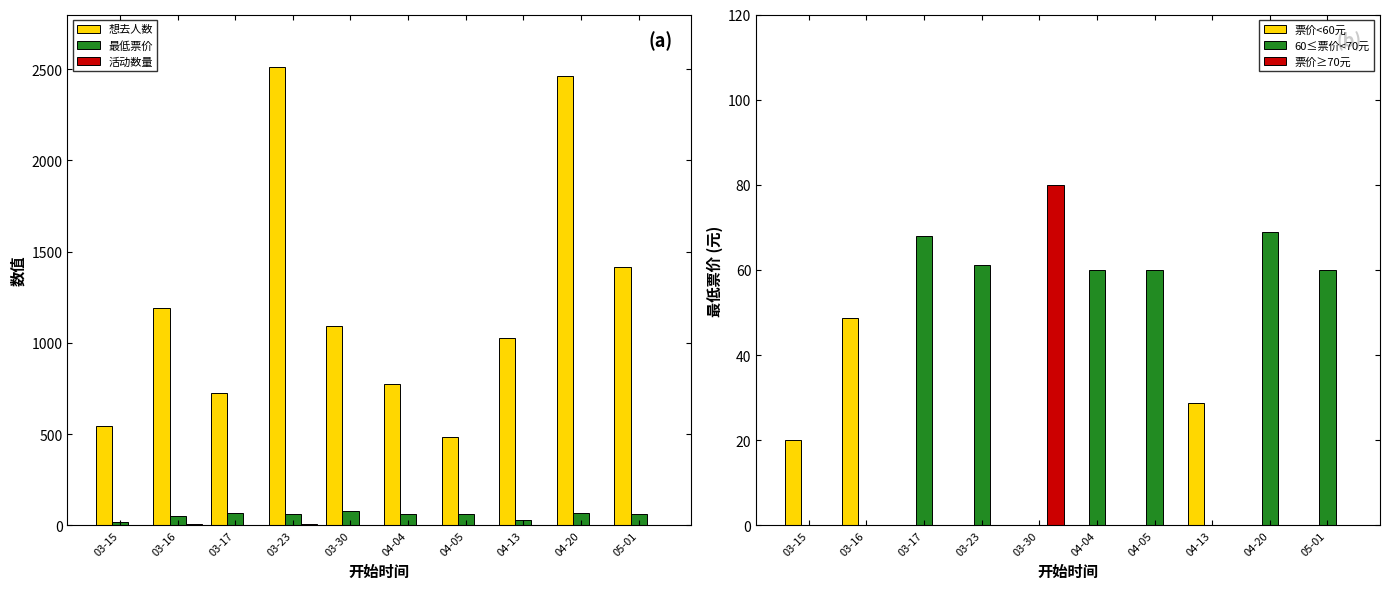

What position from the left is 03-16?

2